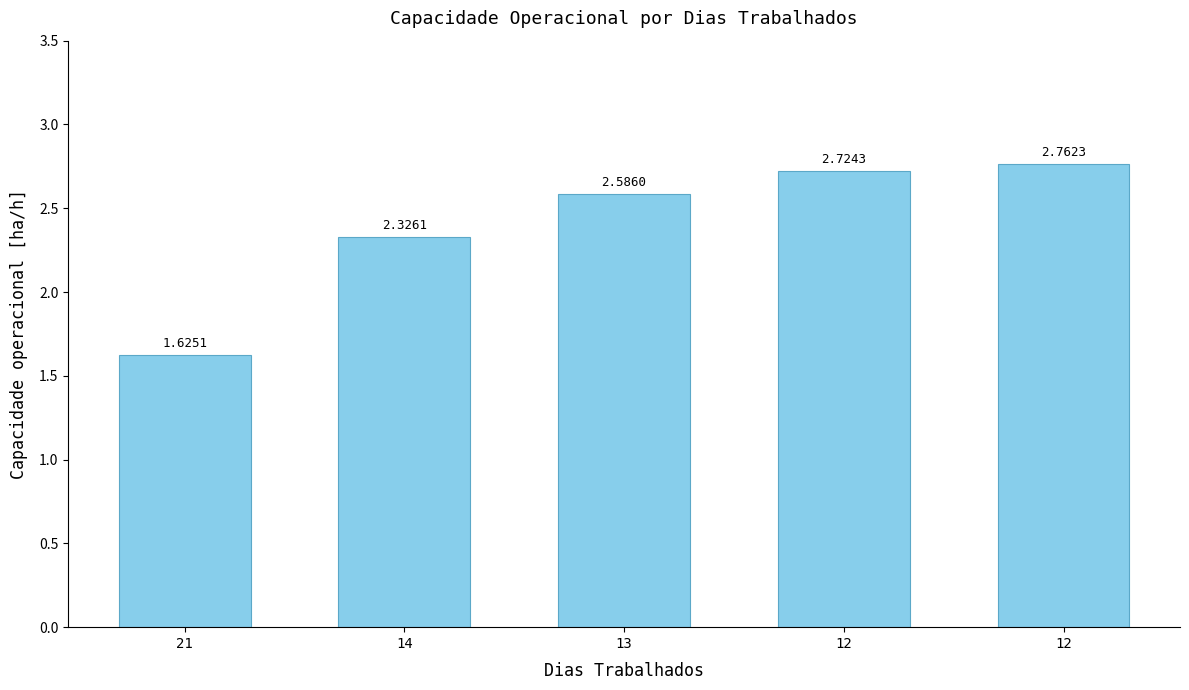

The value at 12 is 2.8. True or false?

True